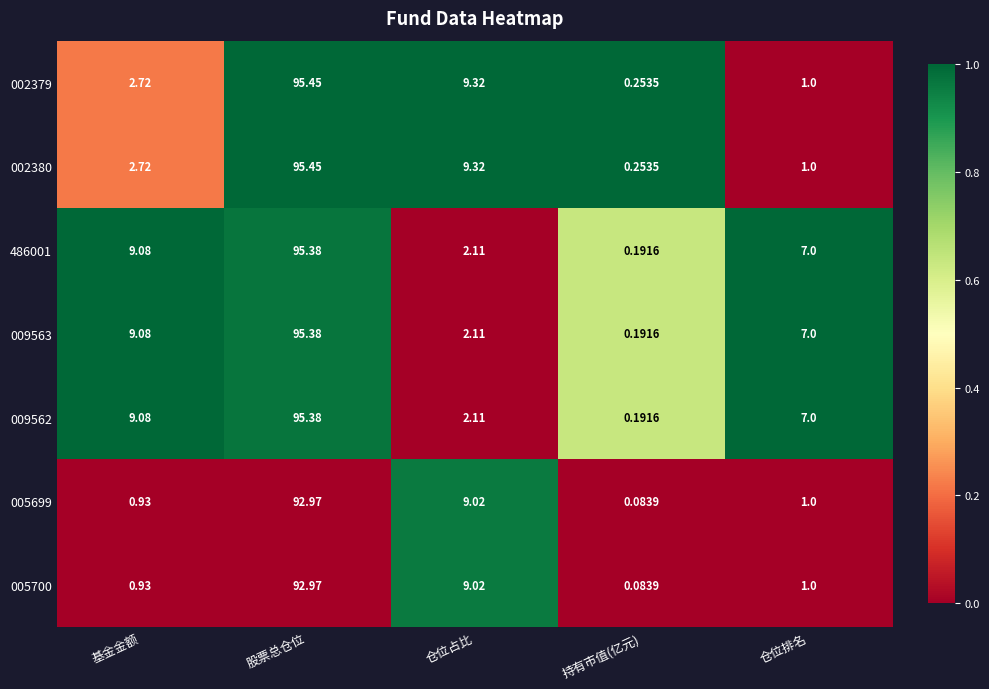

At which label is 002380 closest to 47?

仓位占比